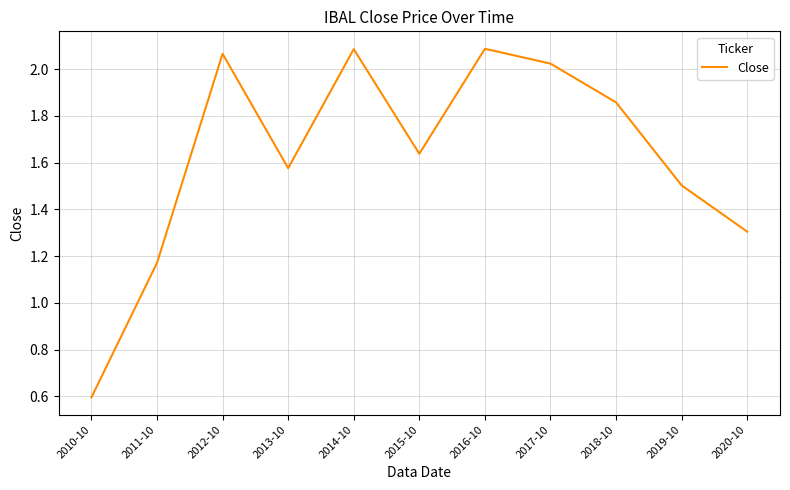

Where is the first local maximum?

2012-10